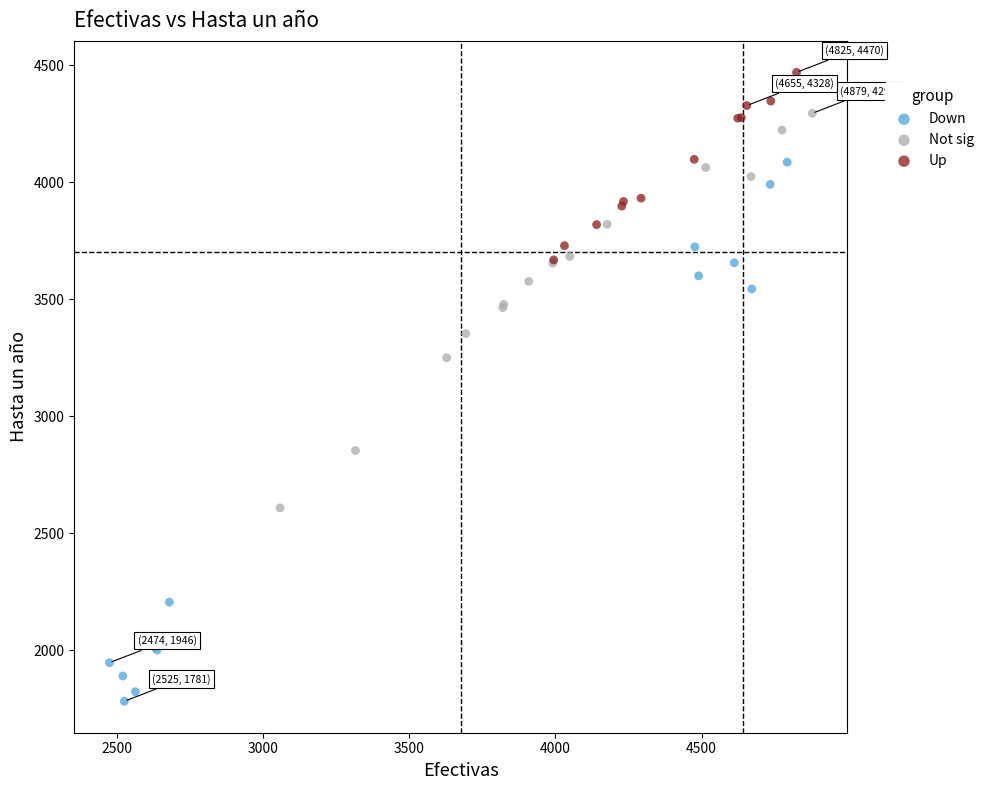

Which series contains the lowest Y value?

Down